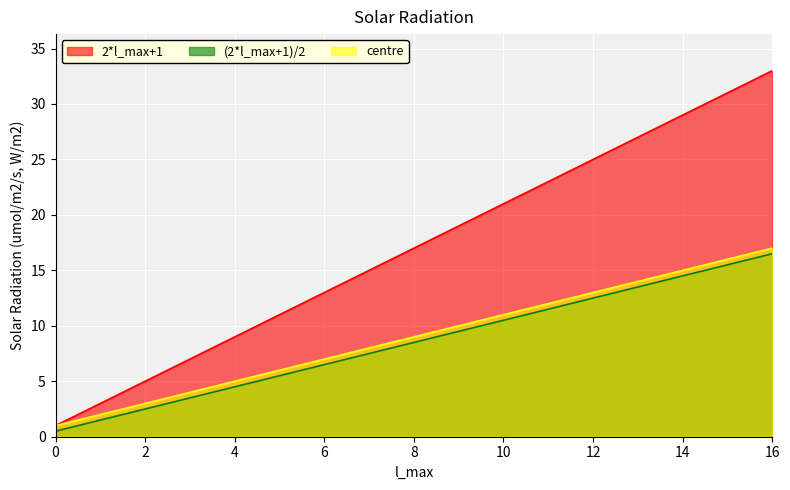

True or false: 2*l_max+1 and (2*l_max+1)/2 intersect in this chart.

False